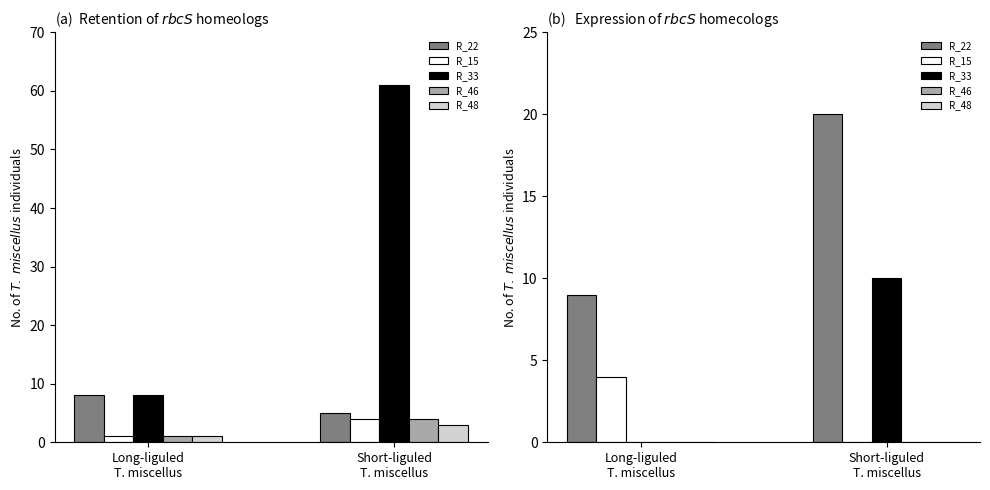

What is the difference between the highest and lowest values at Long-liguled
T. miscellus?

9